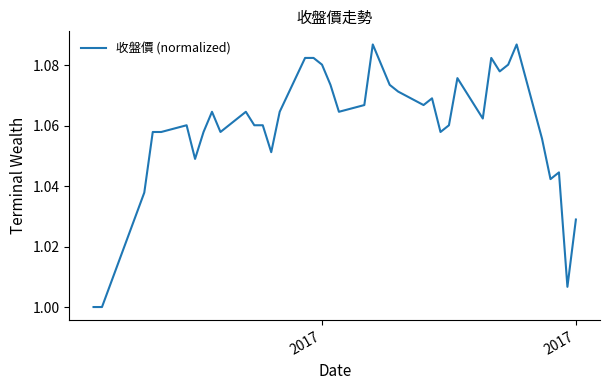

Where is the data nearest to the value 1?

2017